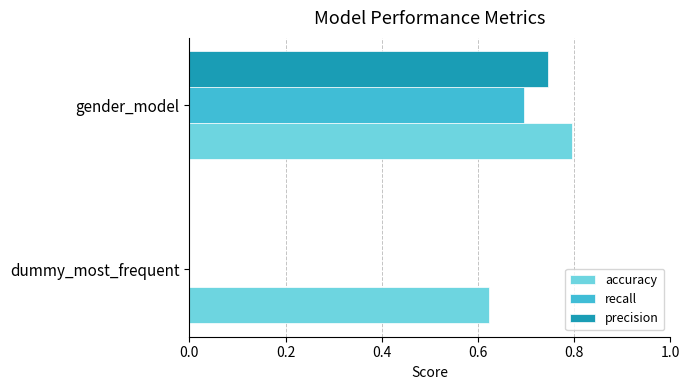

Which category has the highest value in the precision series?

gender_model